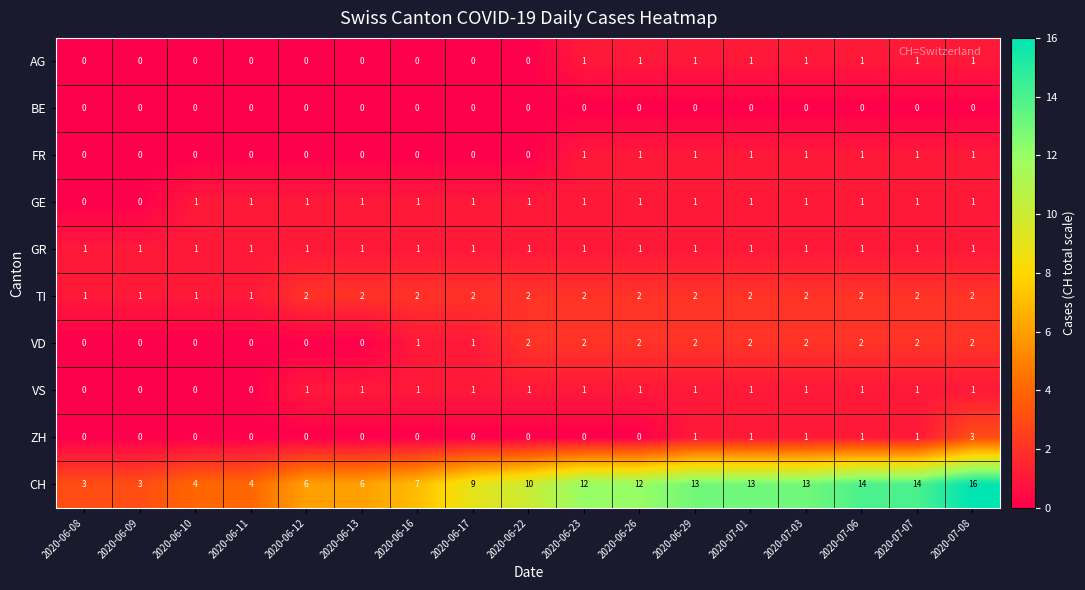

At which category is the sum across all series the highest?

2020-07-08